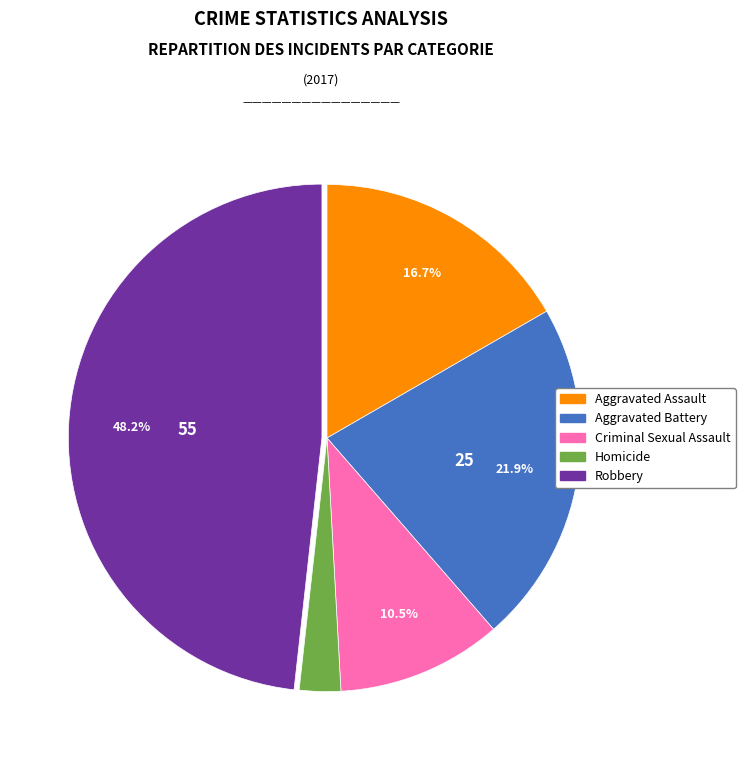

Is Aggravated Assault the majority of the pie?

No